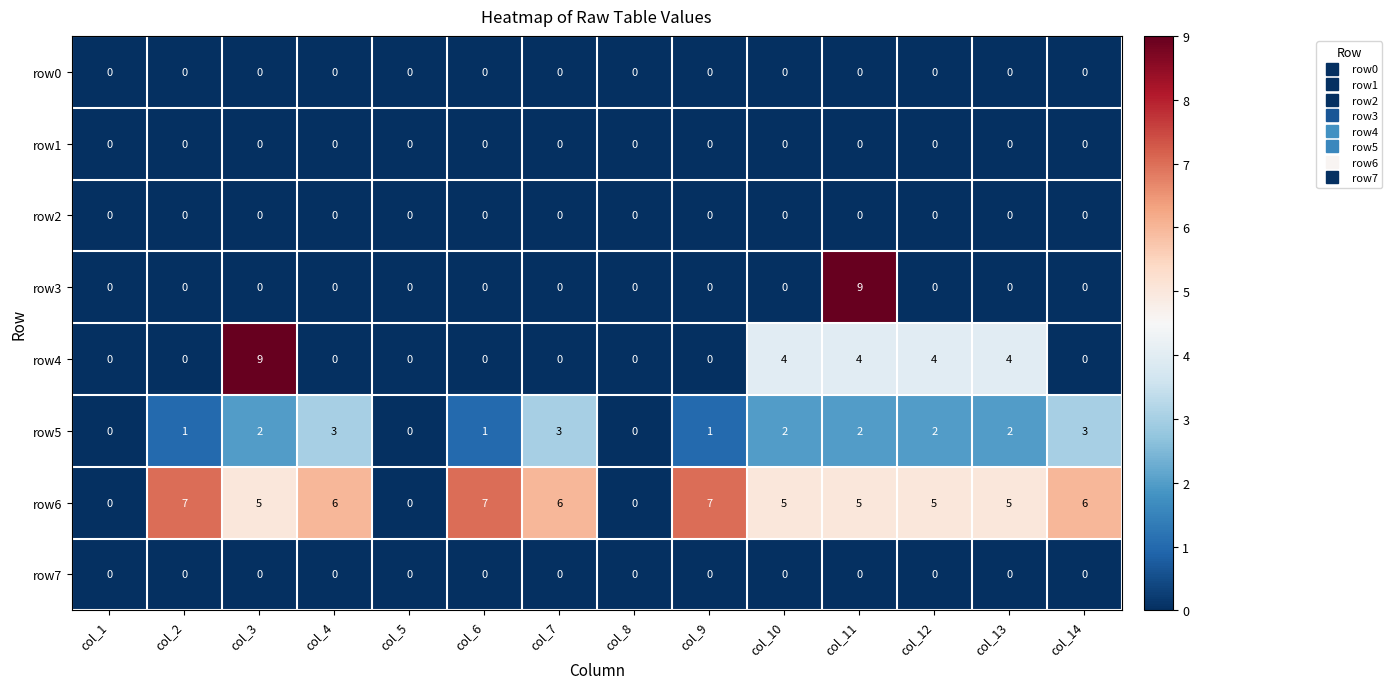

At which category is the sum across all series the highest?

col_11